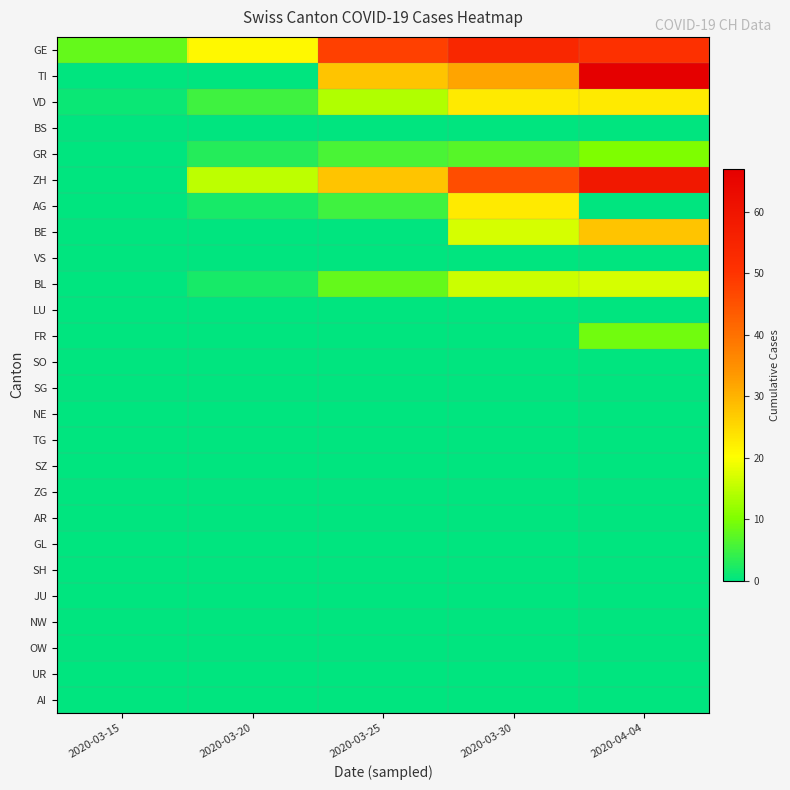

Count the number of data series in this chart.

26